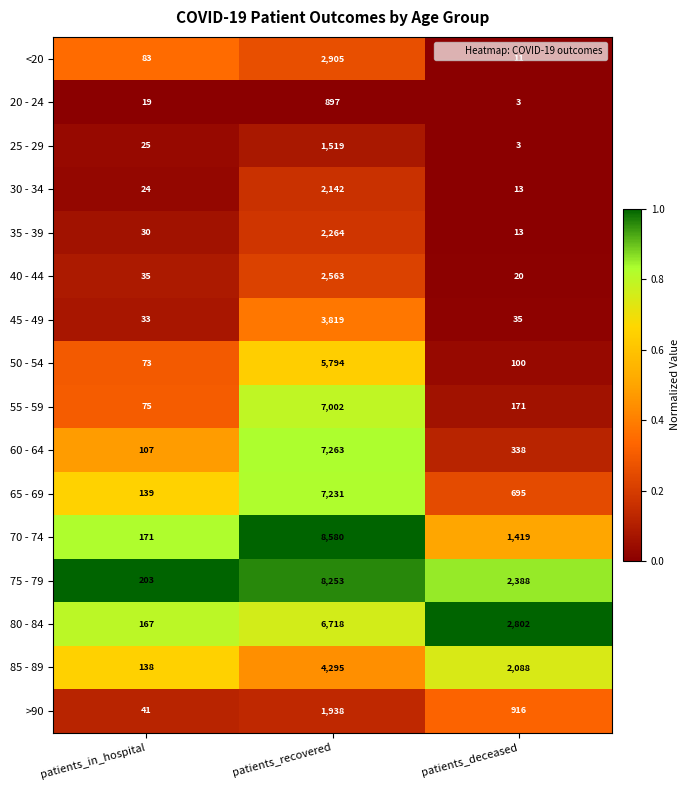

What is the sum of the >90 values at patients_recovered and patients_in_hospital?

1979